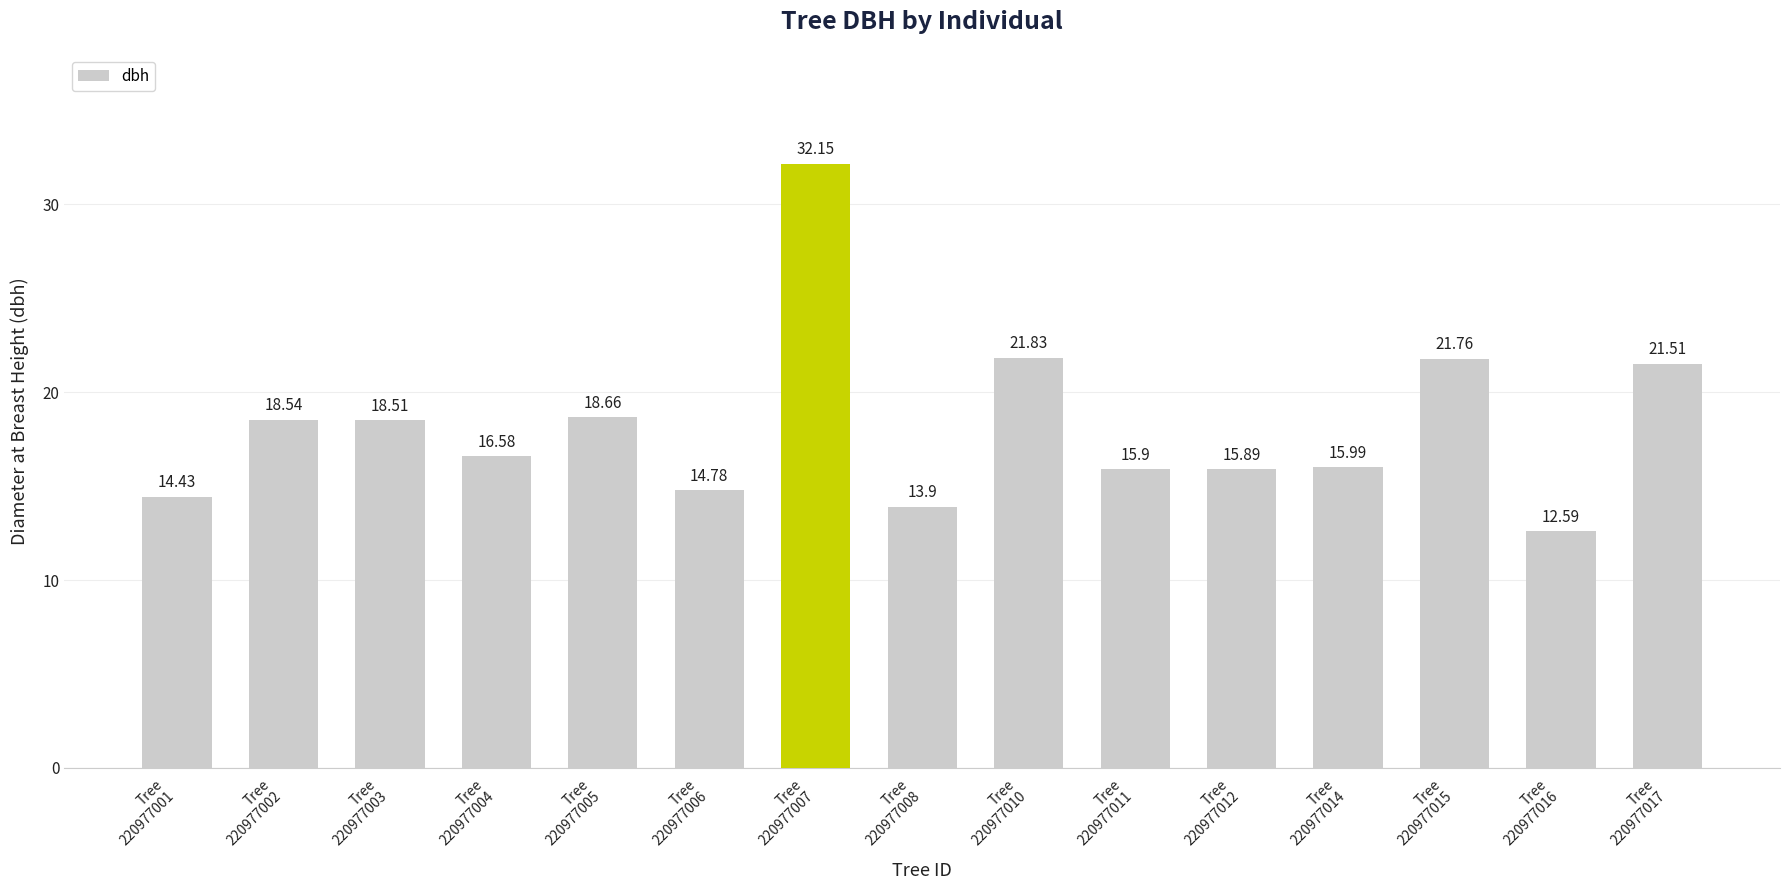

What is the difference between the second highest and minimum values?

9.2